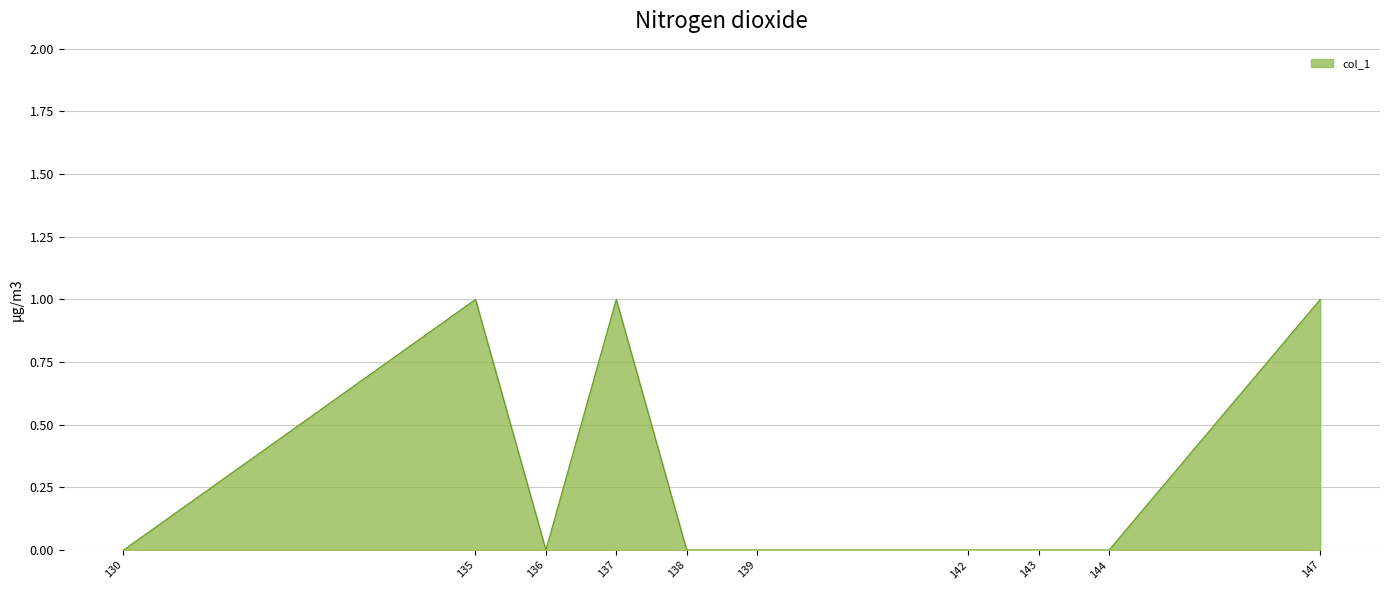

Is it true that the value at 142 is 0?

True